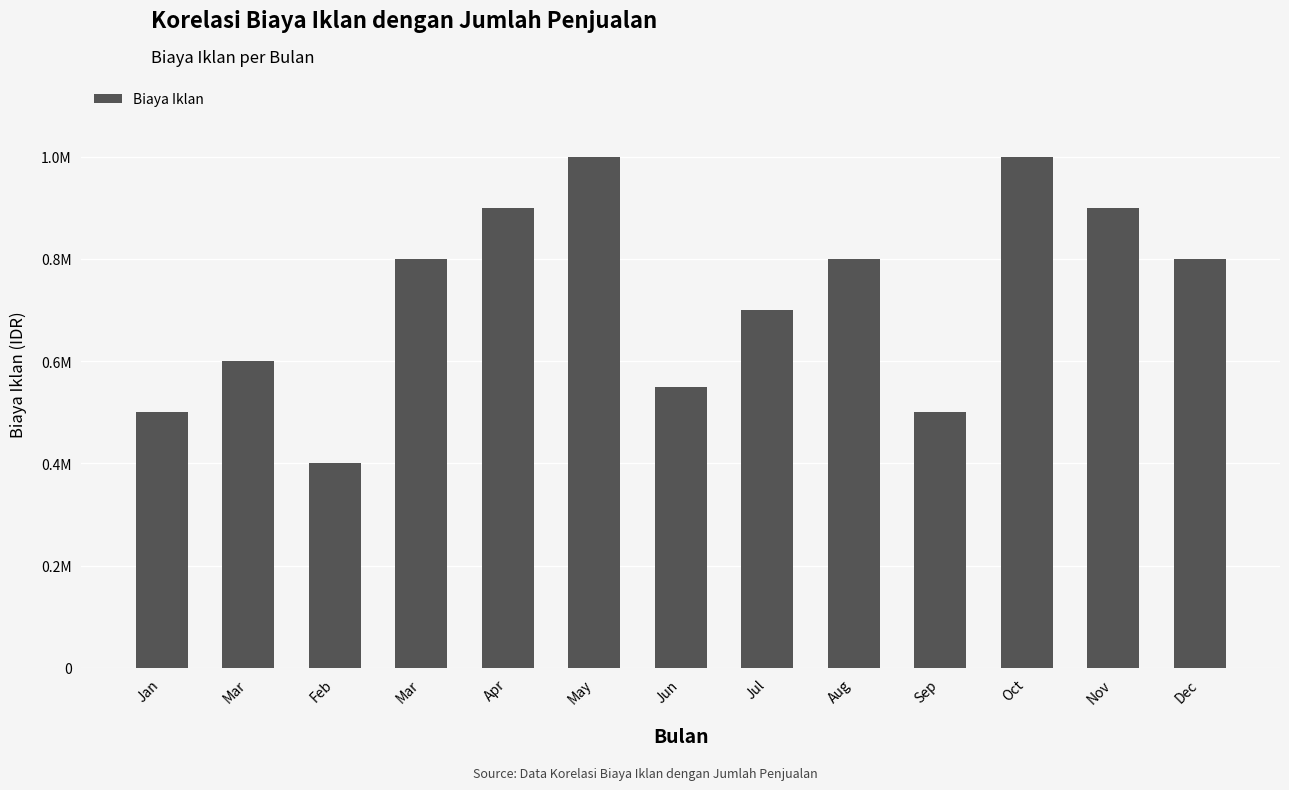

Count the number of categories in the chart.

13